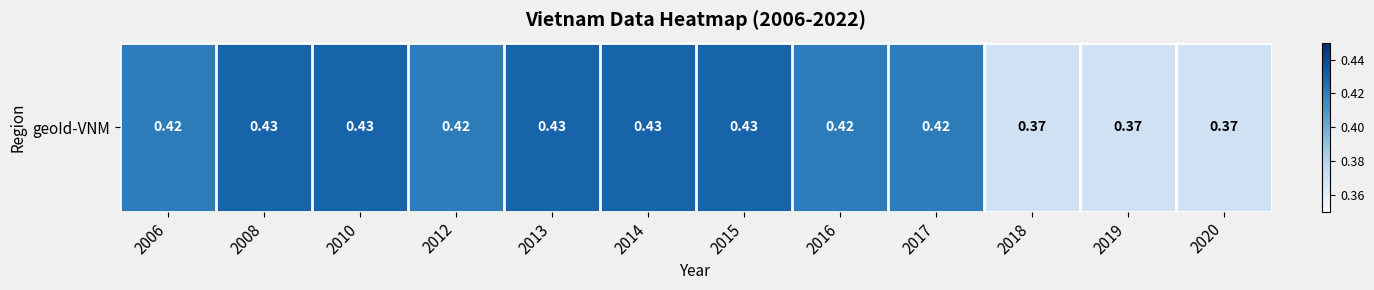

Reading left to right, list all the values displayed in this chart.

2006=0.4	2008=0.4	2010=0.4	2012=0.4	2013=0.4	2014=0.4	2015=0.4	2016=0.4	2017=0.4	2018=0.4	2019=0.4	2020=0.4